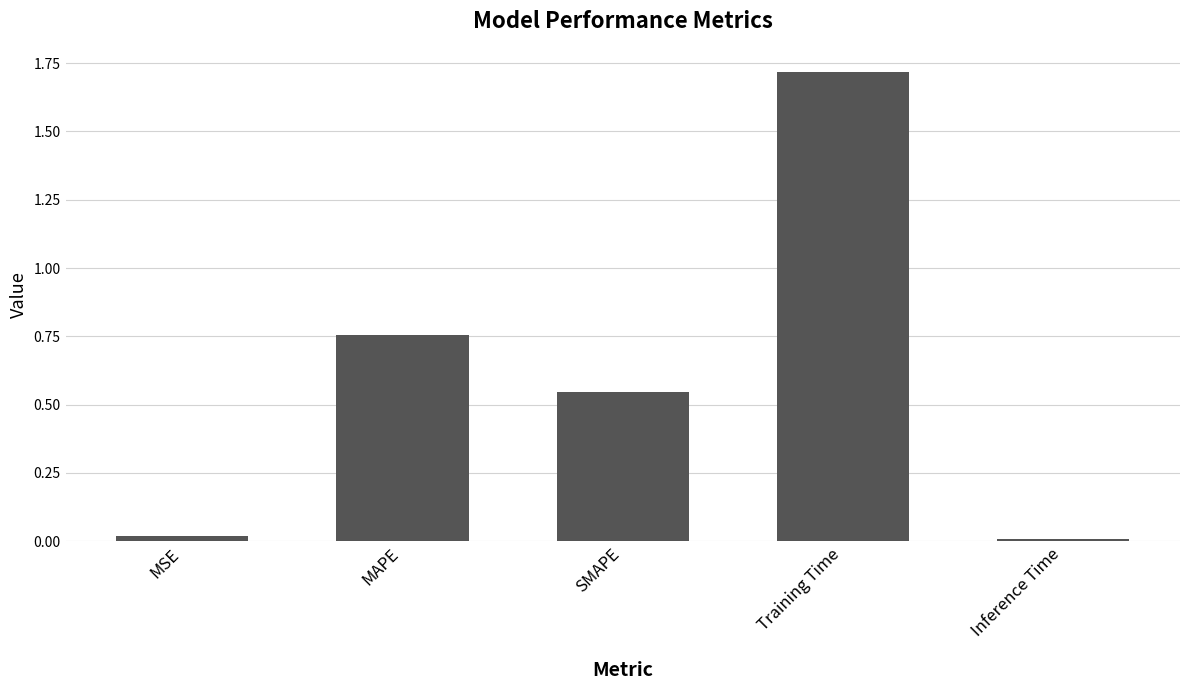

Which has a higher value, Inference Time or SMAPE?

SMAPE